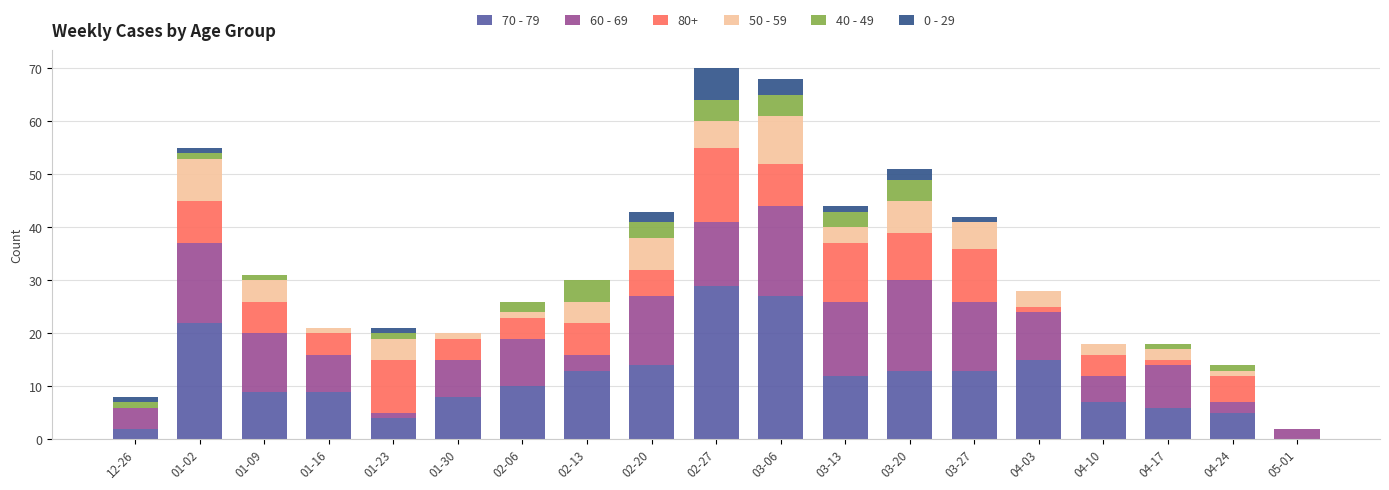

What is the maximum value for 70 - 79?

29